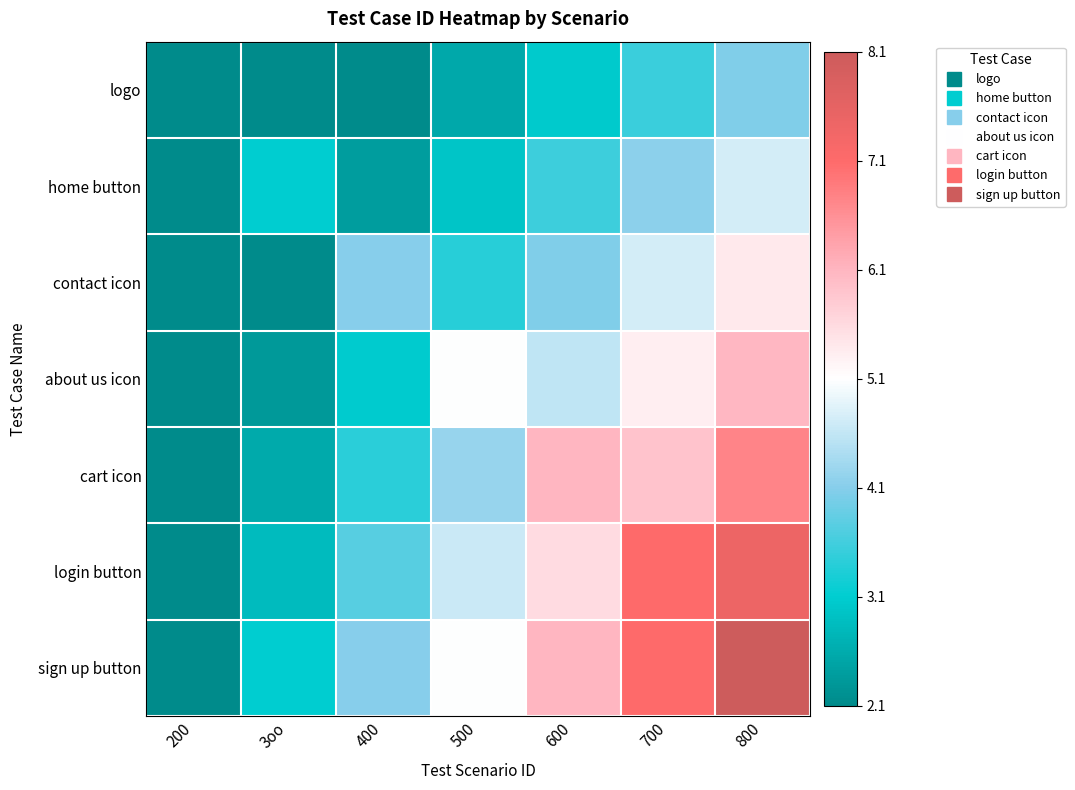

What is the minimum value shown in the chart?

1.2